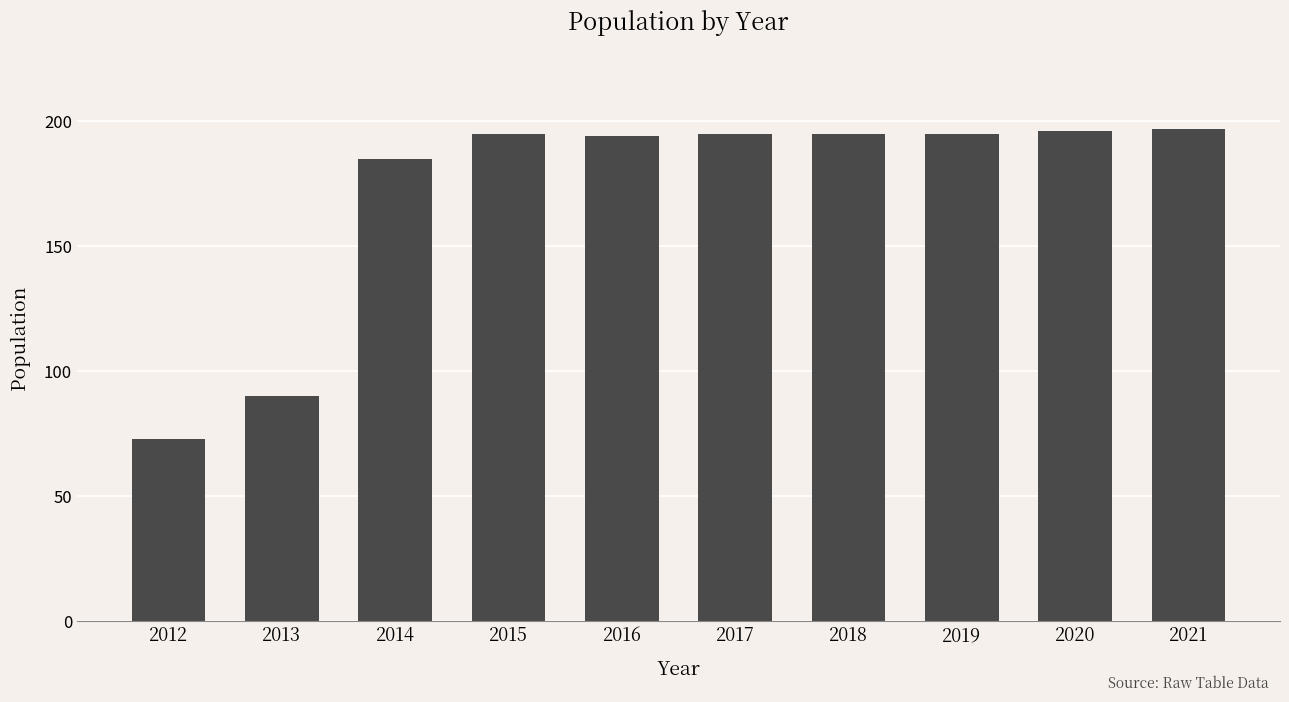

Is it true that the value at 2012 is 45?

False